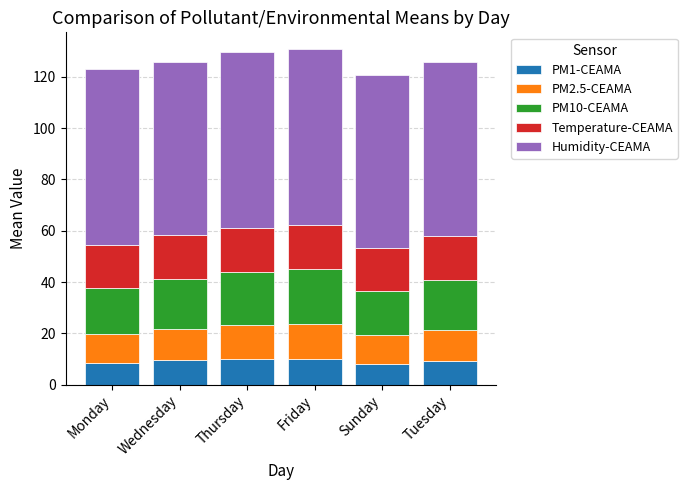

The PM1-CEAMA series shows 8.2 at Sunday. True or false?

True